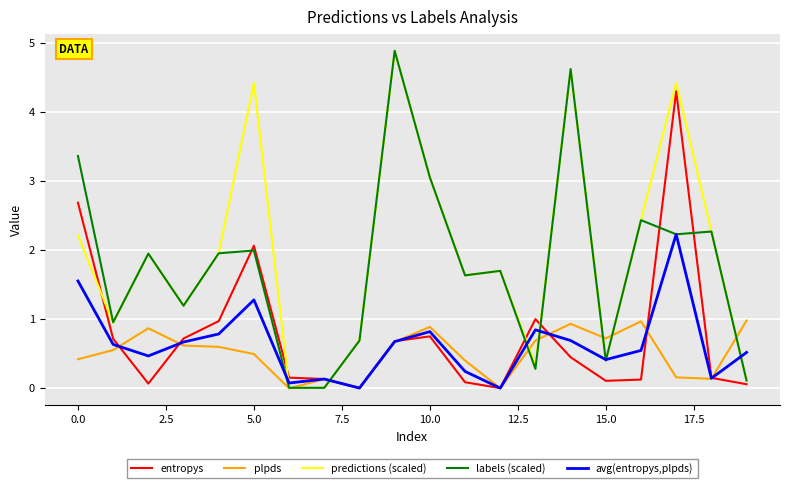

What is the greatest value displayed?

4.9